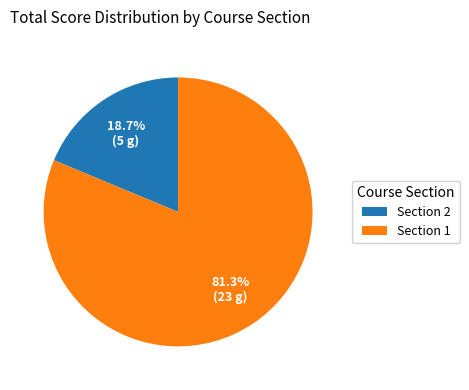

Which category accounts for the majority?

Section 1